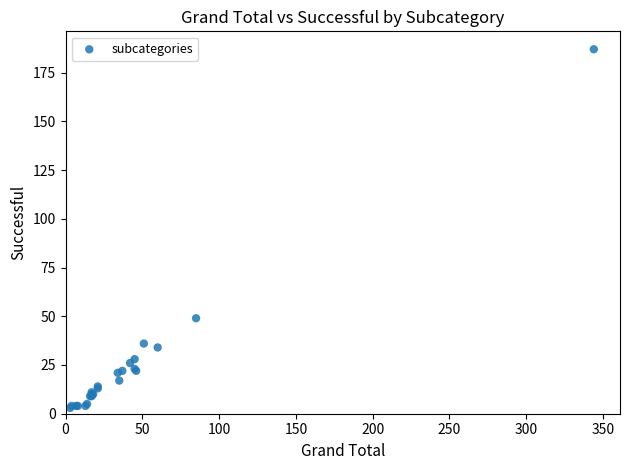

What Y value in the scatter plot is closest to 95?

49